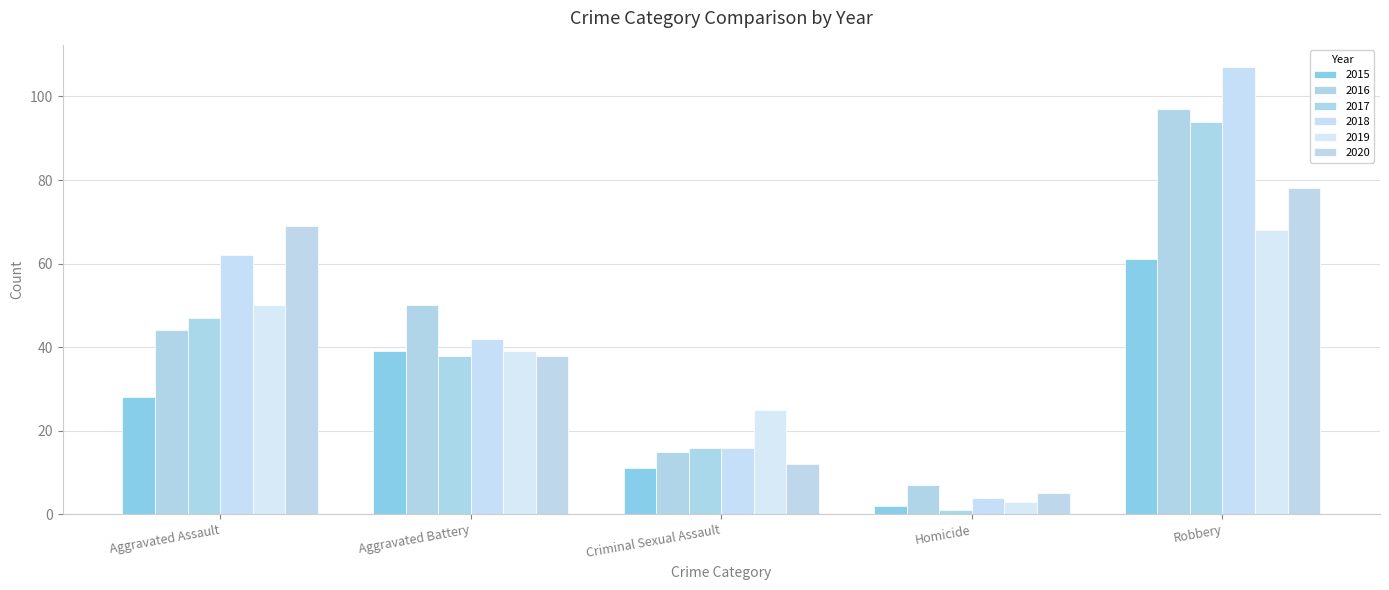

What are all the series names shown in the legend?

2015, 2016, 2017, 2018, 2019, 2020